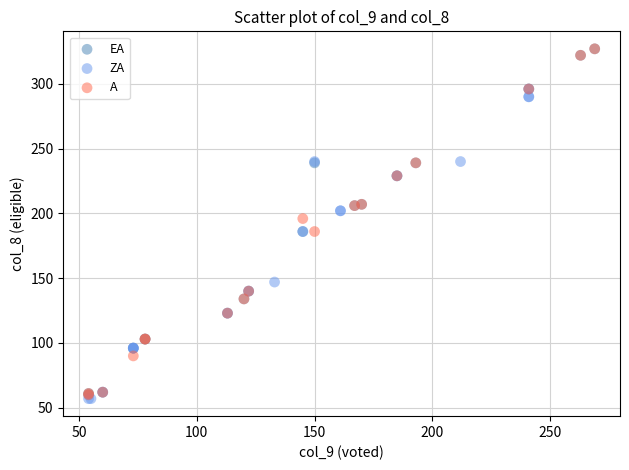

Which series contains the lowest Y value?

ZA